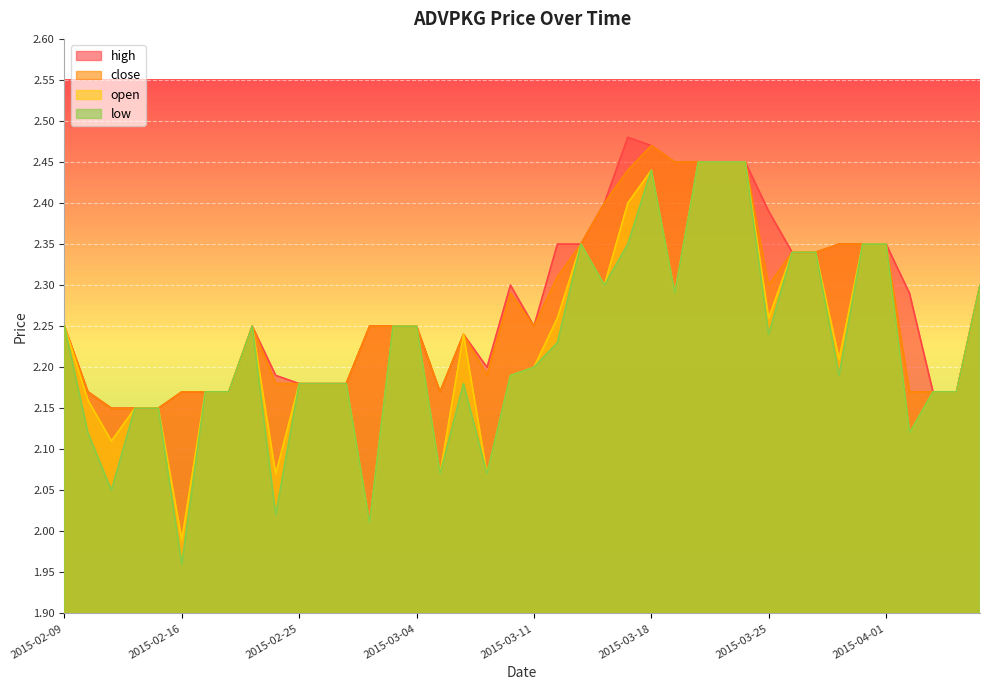

What are all the series names shown in the legend?

high, close, open, low